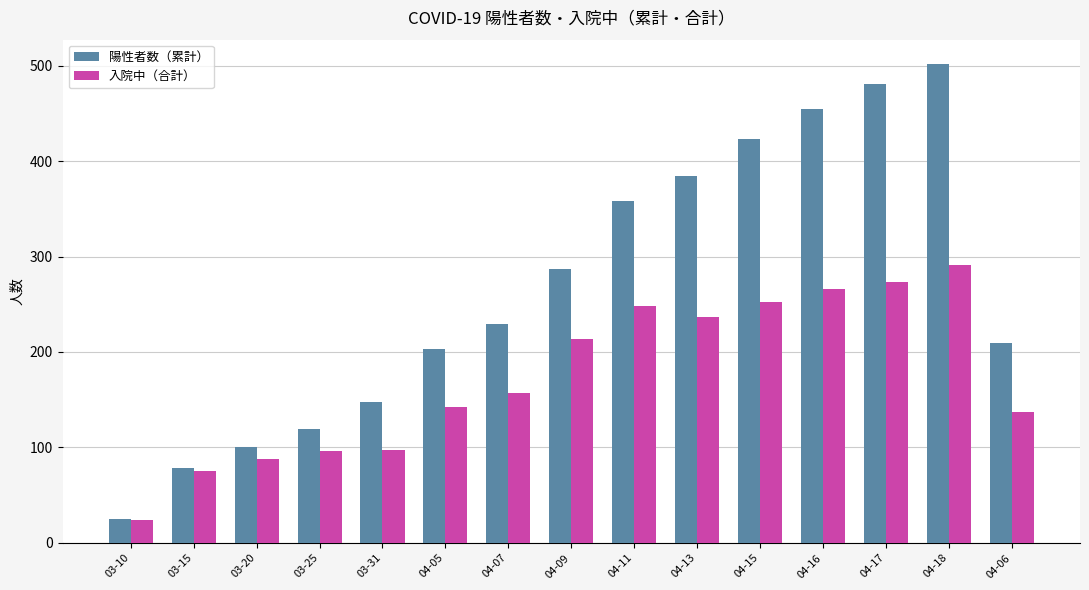

At how many categories does at least one series exceed 31?

14